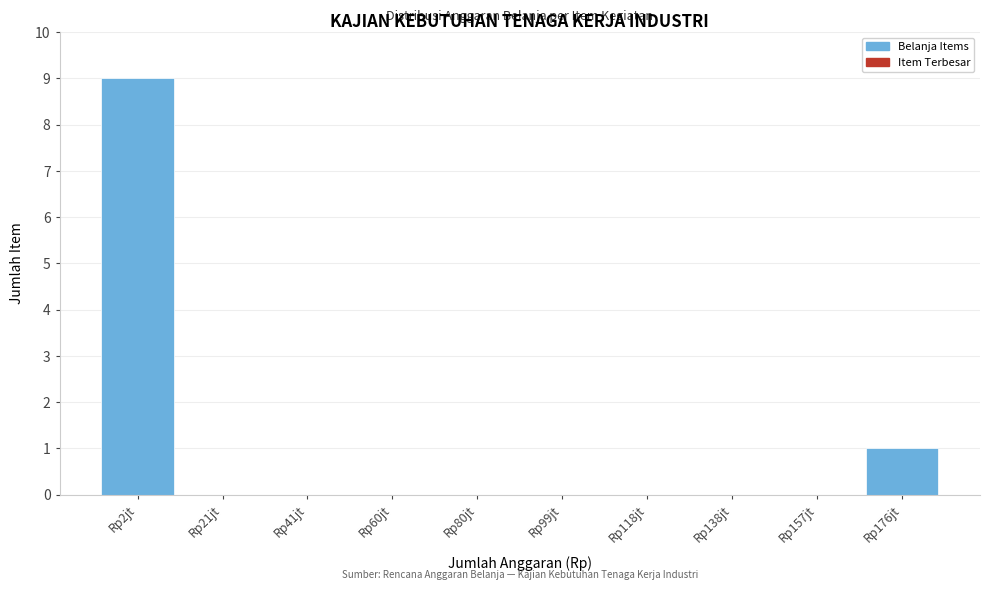

Reading right to left, extract all data points from this chart.

Rp176jt=1	Rp157jt=0	Rp138jt=0	Rp118jt=0	Rp99jt=0	Rp80jt=0	Rp60jt=0	Rp41jt=0	Rp21jt=0	Rp2jt=9